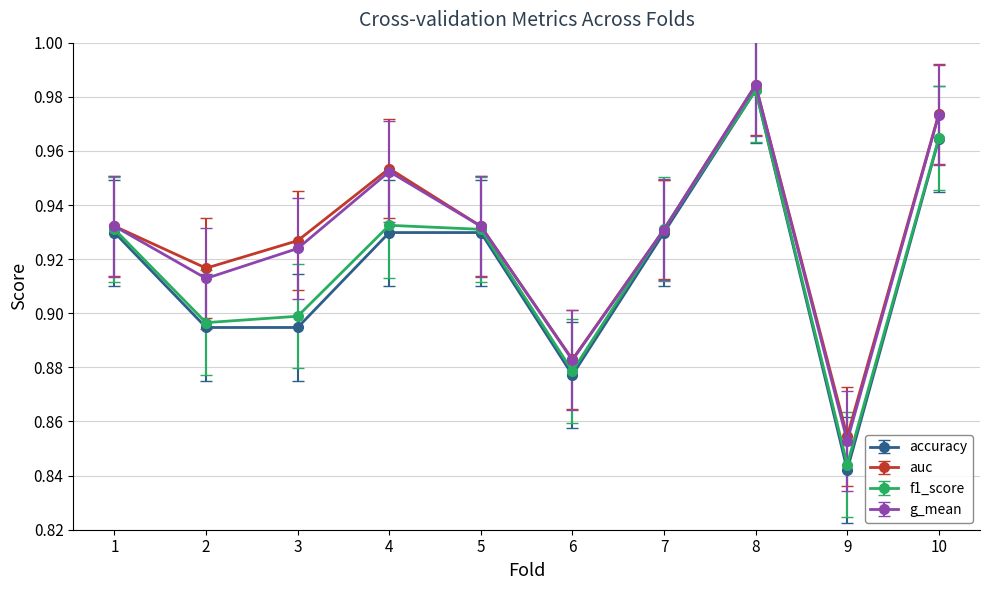

Where is the first local minimum for f1_score?

2